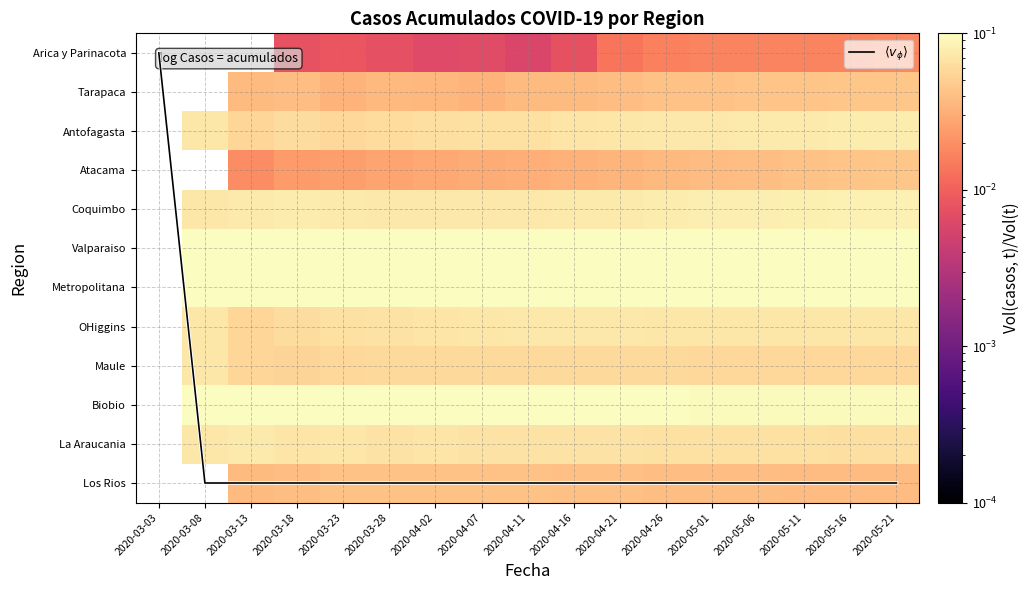

What is the difference between the highest and lowest values at 2020-05-21?

11.0